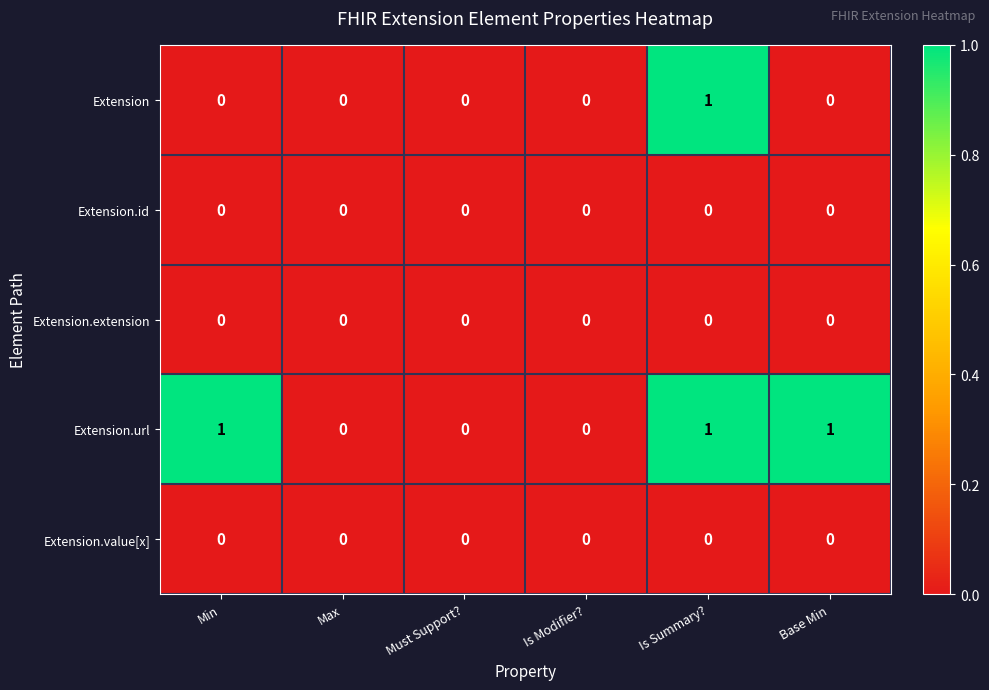

What is the sum of all Extension.url values?

3